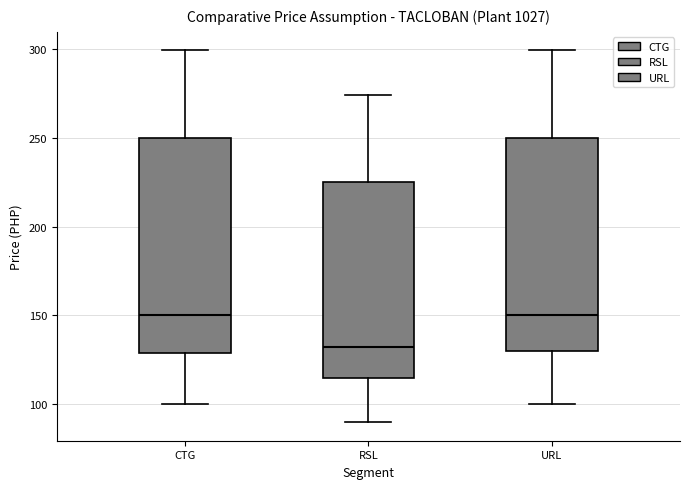

Reading left to right, read every box against the y-axis: the position of its median line, the range the box covers, and the ends of its whiskers. The values are not printed on the chart, so give them approximately, as read against the axis.

CTG: median 150, box 130 to 250, whiskers 100 to 300
RSL: median 135, box 115 to 225, whiskers 90 to 275
URL: median 150, box 130 to 250, whiskers 100 to 300